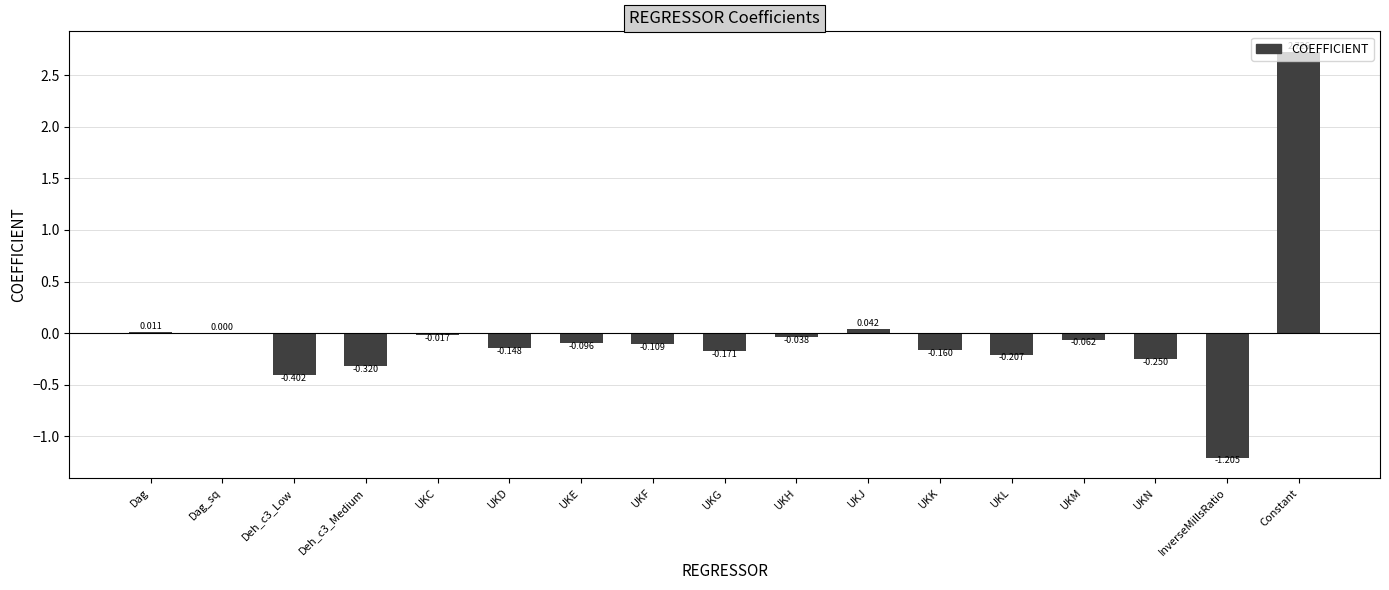

Between UKK and InverseMillsRatio, which is larger?

UKK